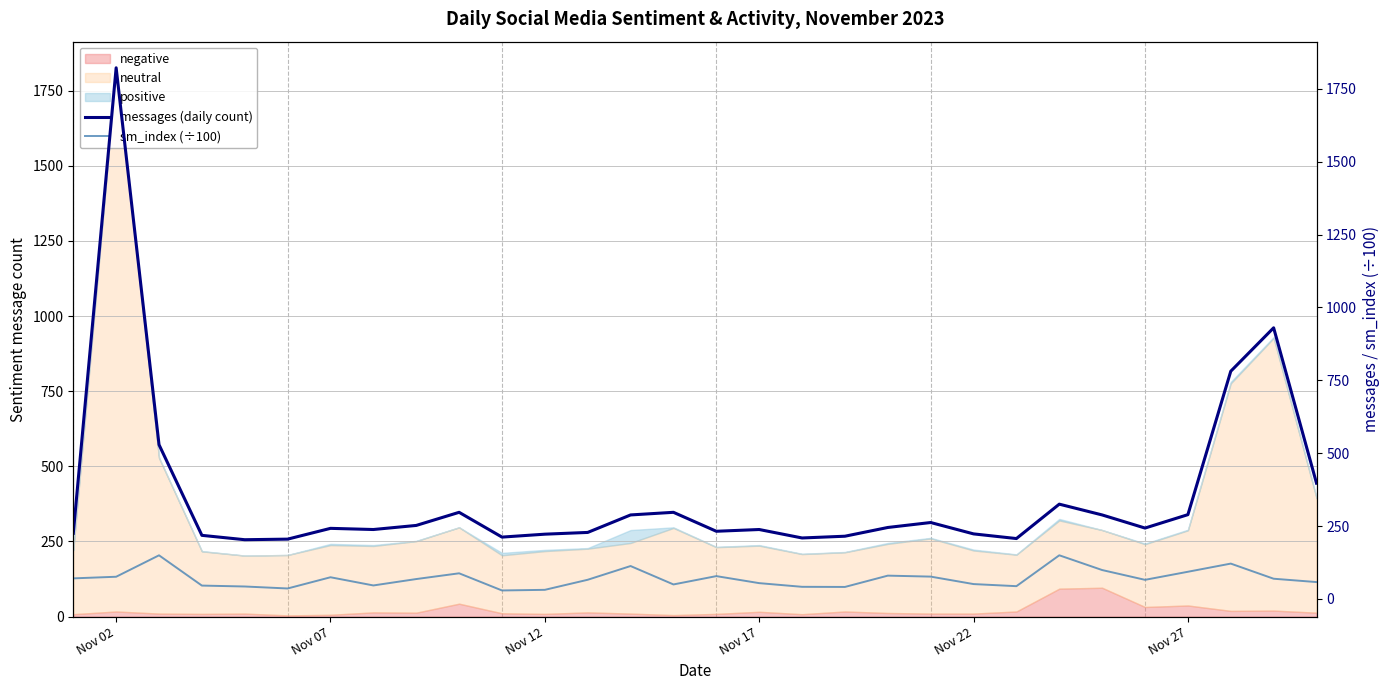

Which series has the largest range (max minus min)?

messages (daily count)